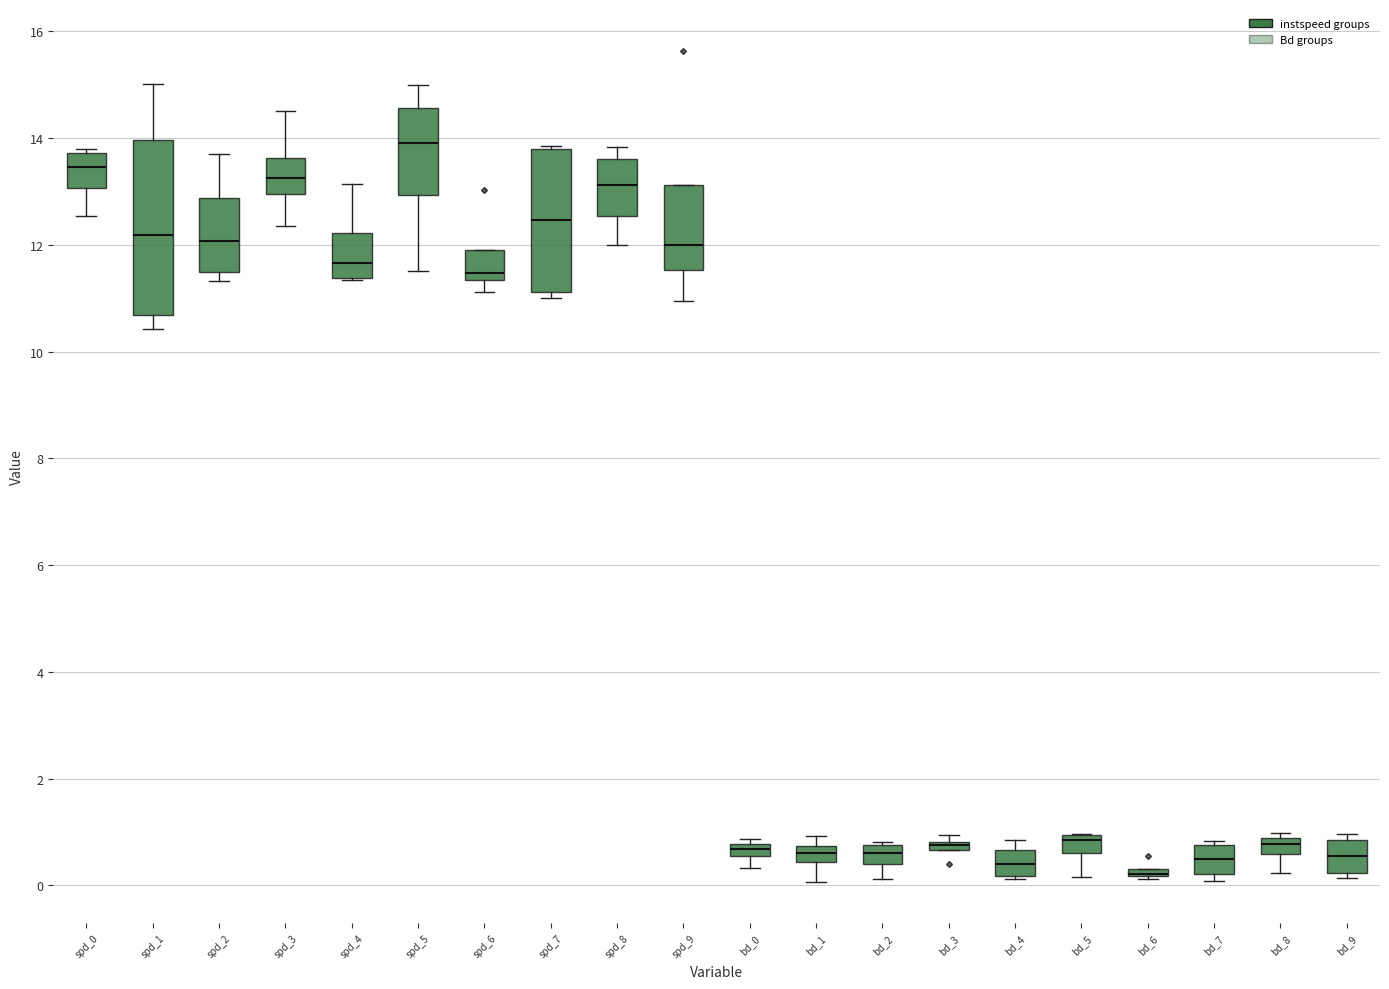

Comparing the boxes themselves (not the whiskers), which one is the tallest?

spd_1